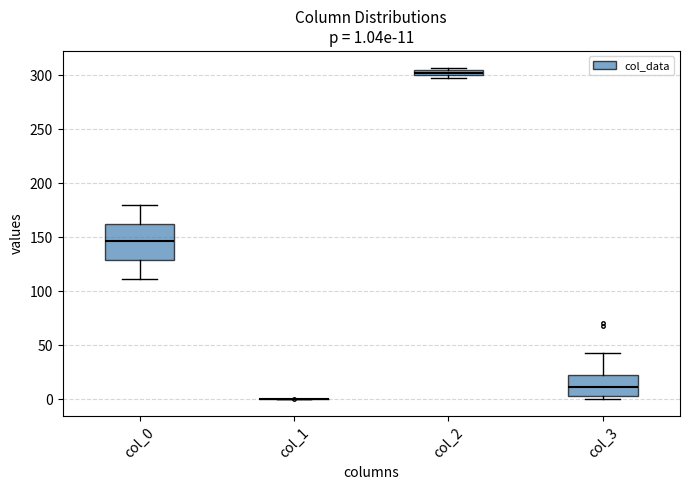

Which box is the tallest, from its lower edge to its upper edge?

col_0